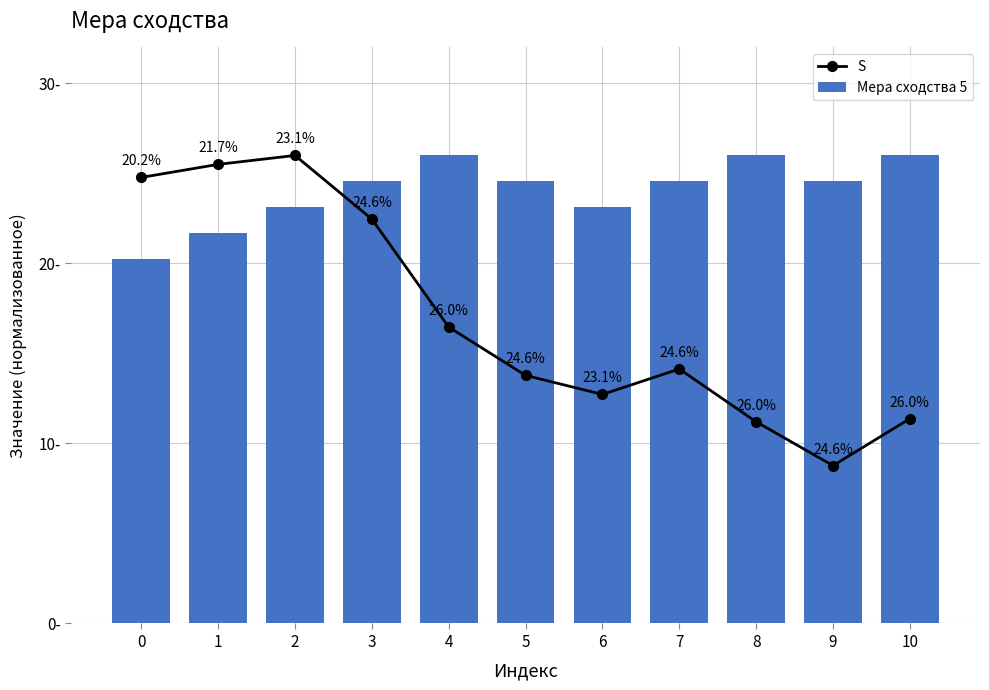

List the labels in order of Мера сходства 5 value, largest first.

4, 8, 10, 3, 5, 7, 9, 2, 6, 1, 0